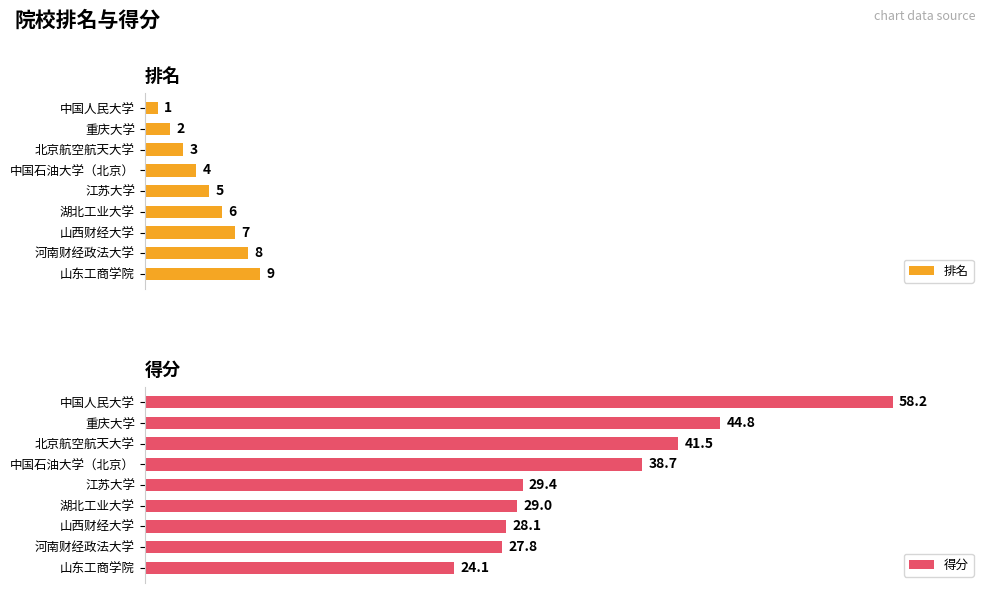

How many values in the 排名 series exceed 5?

4